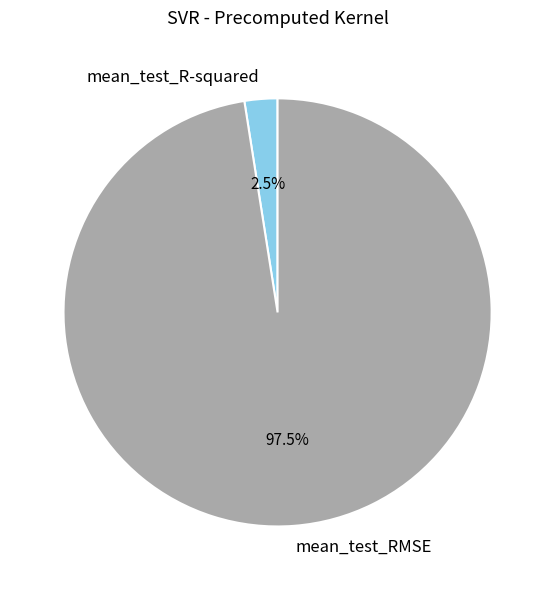

How much of the chart is everything except mean_test_R-squared?

97.5%